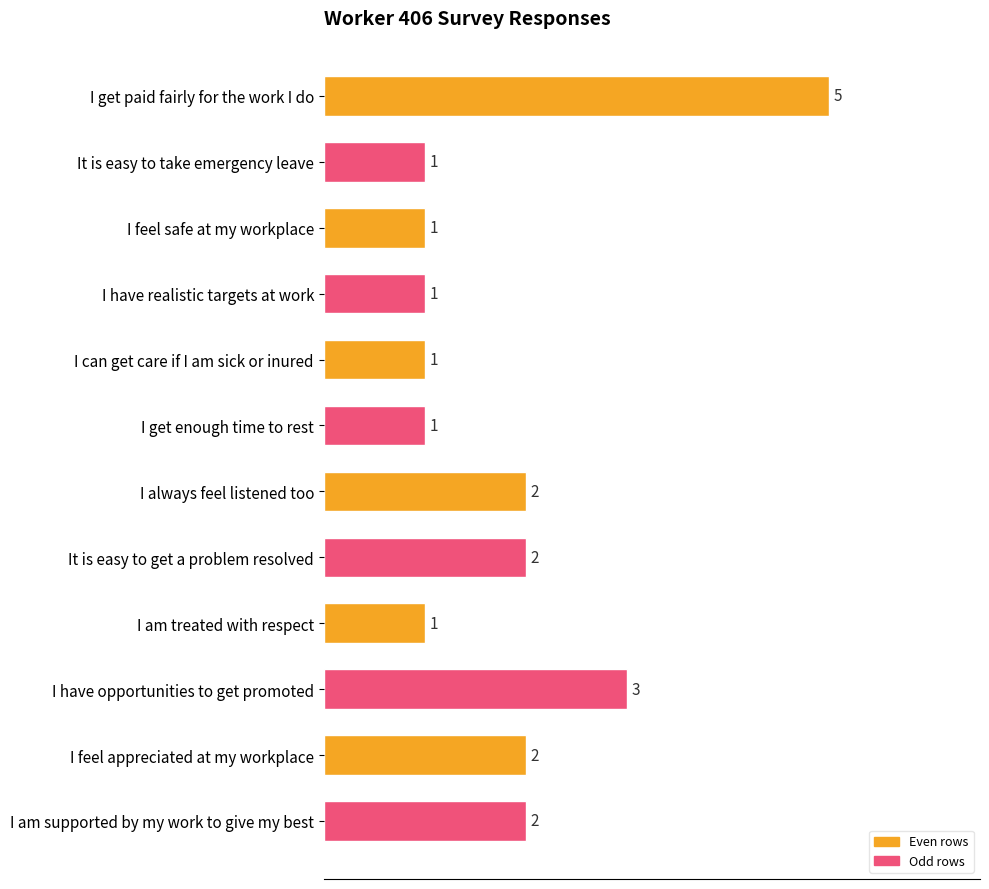

What is the maximum value shown in the chart?

5